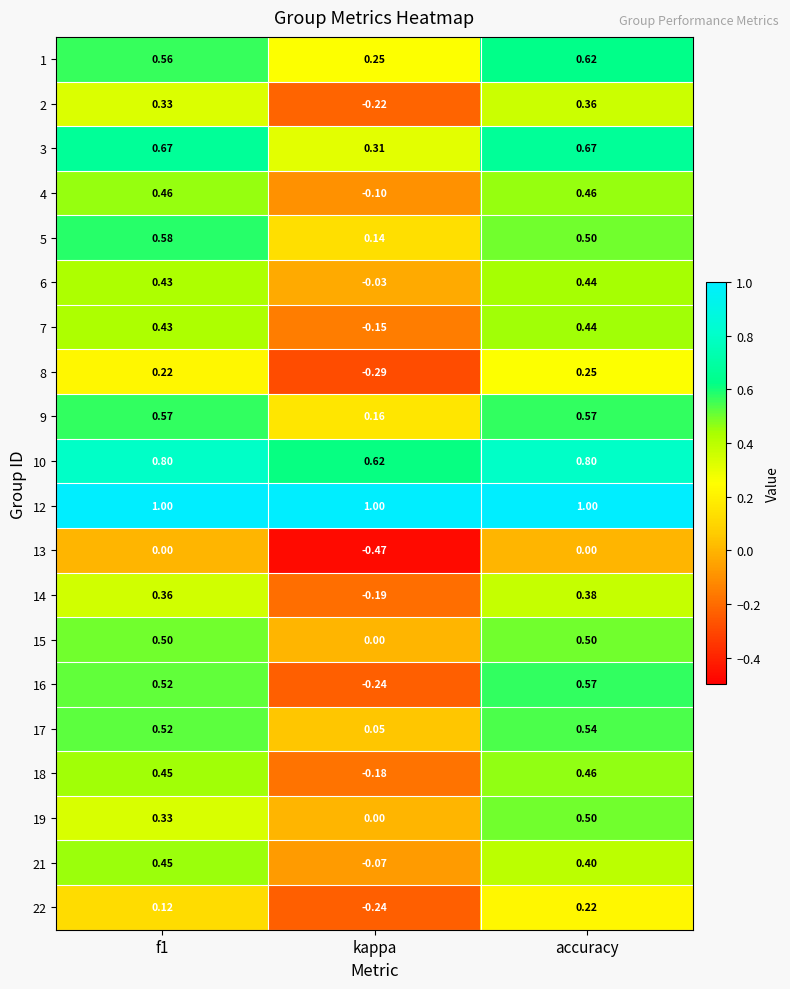

At which label does 8 reach its peak?

accuracy